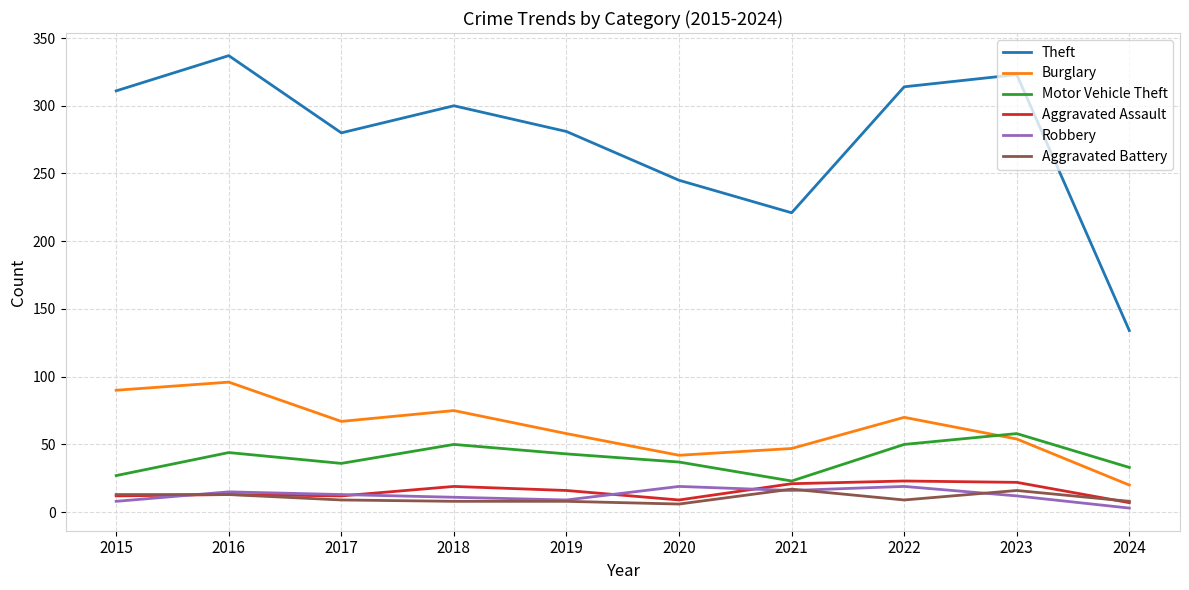

What is the minimum value shown in the chart?

3